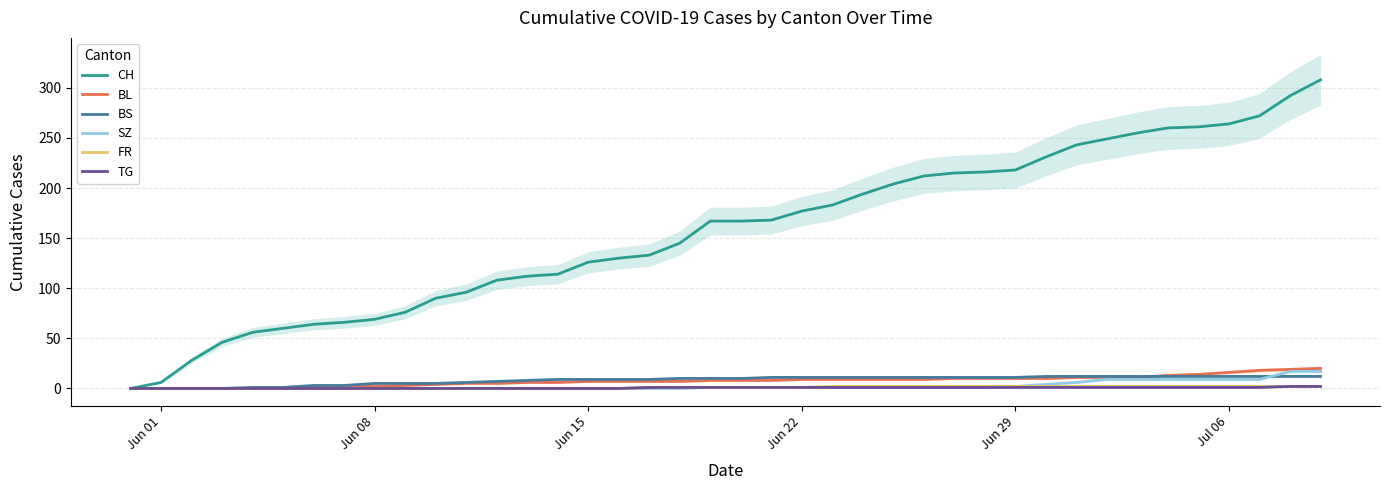

How many data points in TG are above 1?

2